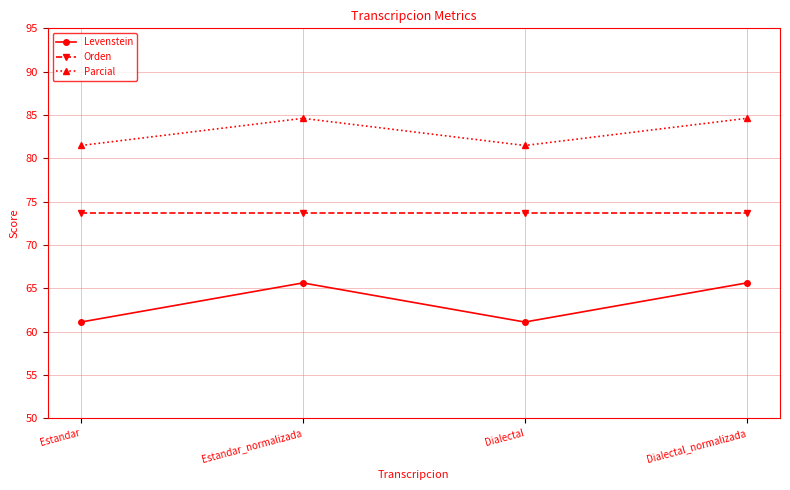

Is the value of Orden at Estandar greater than the value of Parcial at Estandar?

No